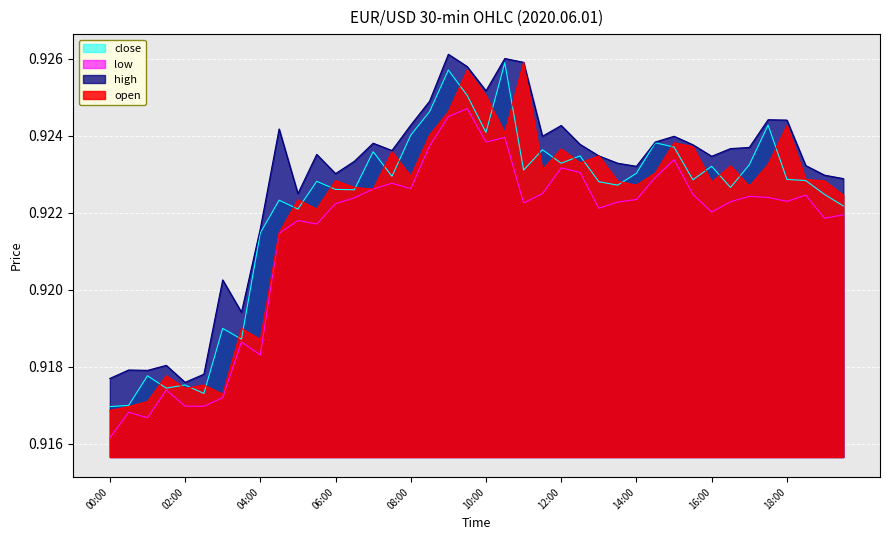

What is the label of the 11th point from the right?

14:30